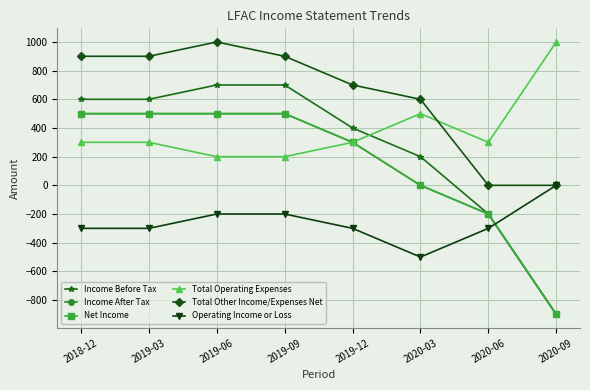

Reading left to right, what are all the values shown in this chart?

Income Before Tax: 600	600	700	700	400	200	-200	-900
Income After Tax: 500	500	500	500	300	0	-200	-900
Net Income: 500	500	500	500	300	0	-200	-900
Total Operating Expenses: 300	300	200	200	300	500	300	1000
Total Other Income/Expenses Net: 900	900	1000	900	700	600	0	0
Operating Income or Loss: -300	-300	-200	-200	-300	-500	-300	0